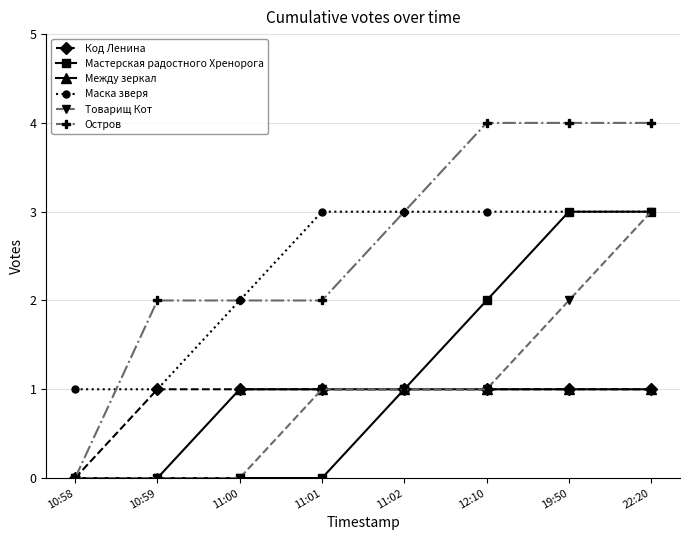

What is the average value of the Остров series?

3